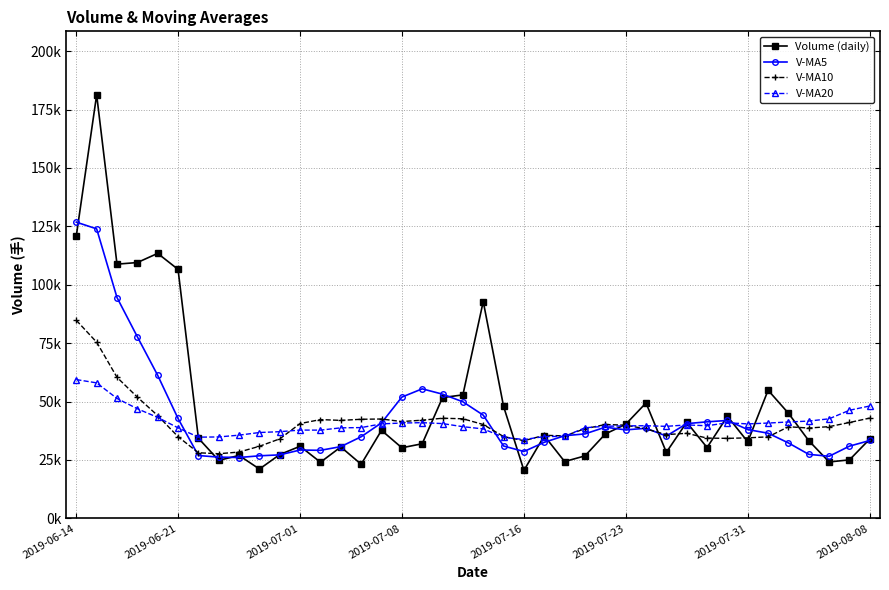

How many interior local valleys does the V-MA5 series have?

6